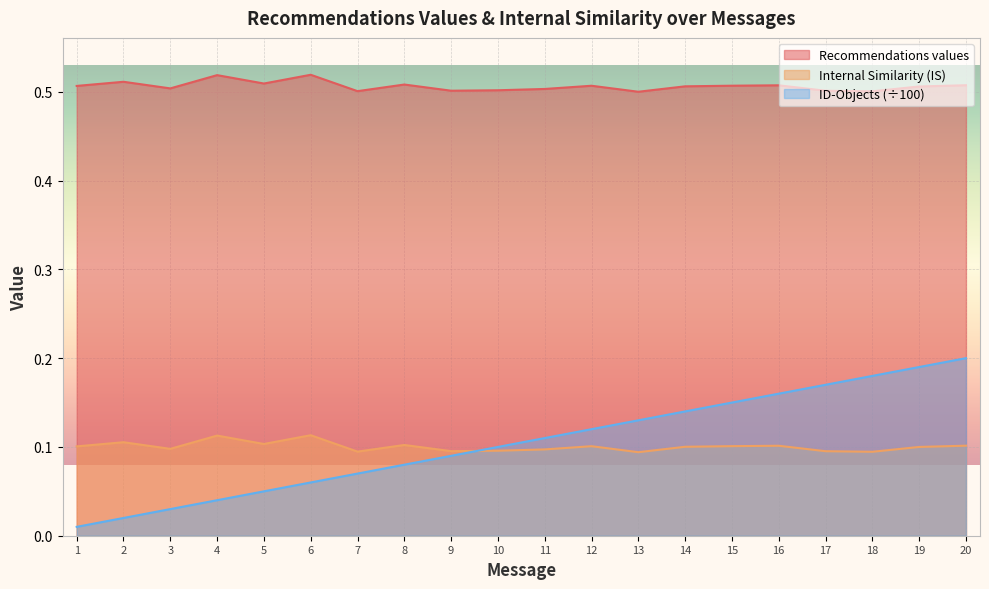

What is the value of the Recommendations values point at the 7th from the left?

0.5